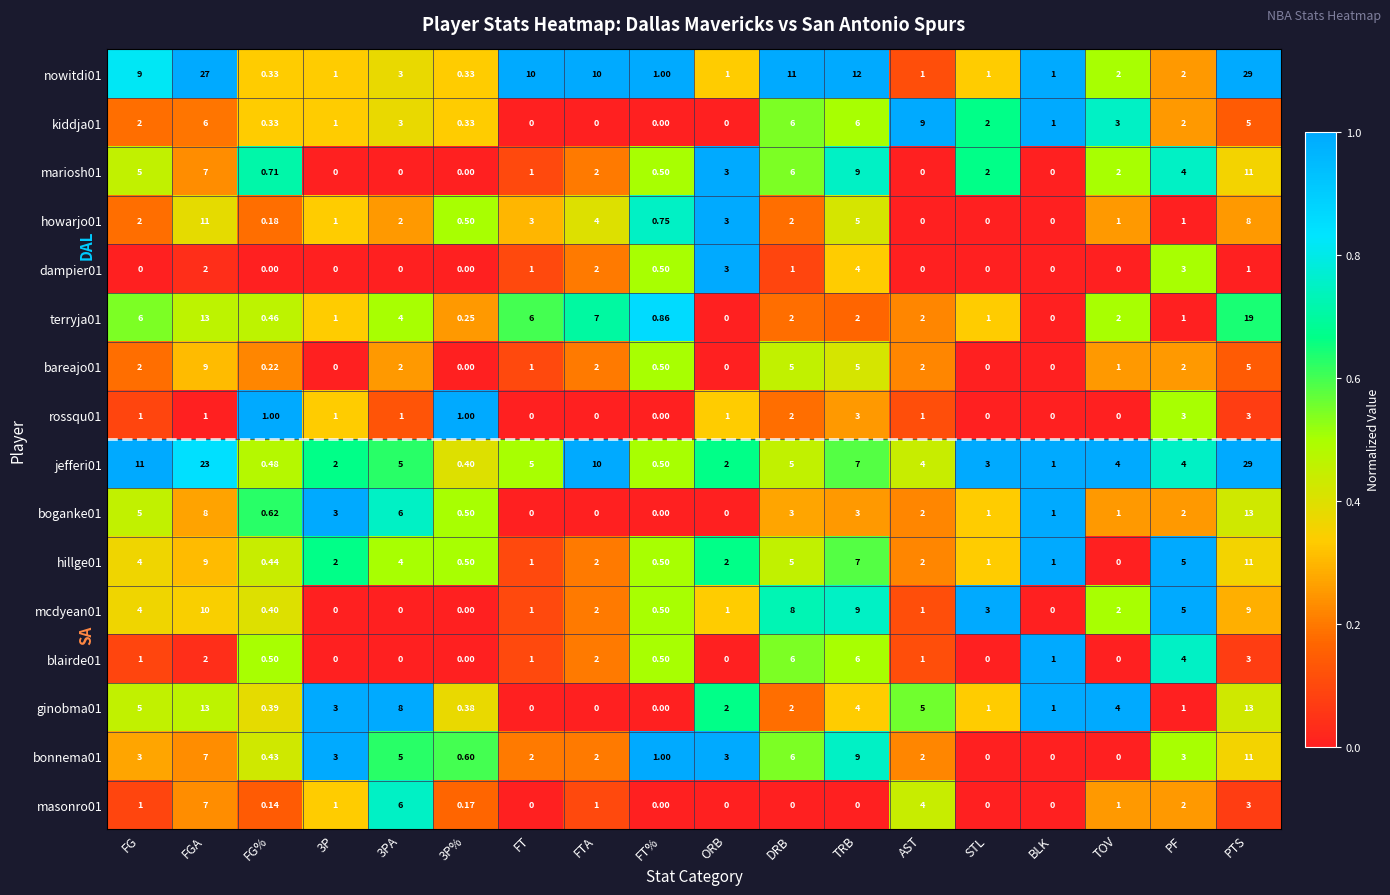

Where does the boganke01 series first go above 2?

FG